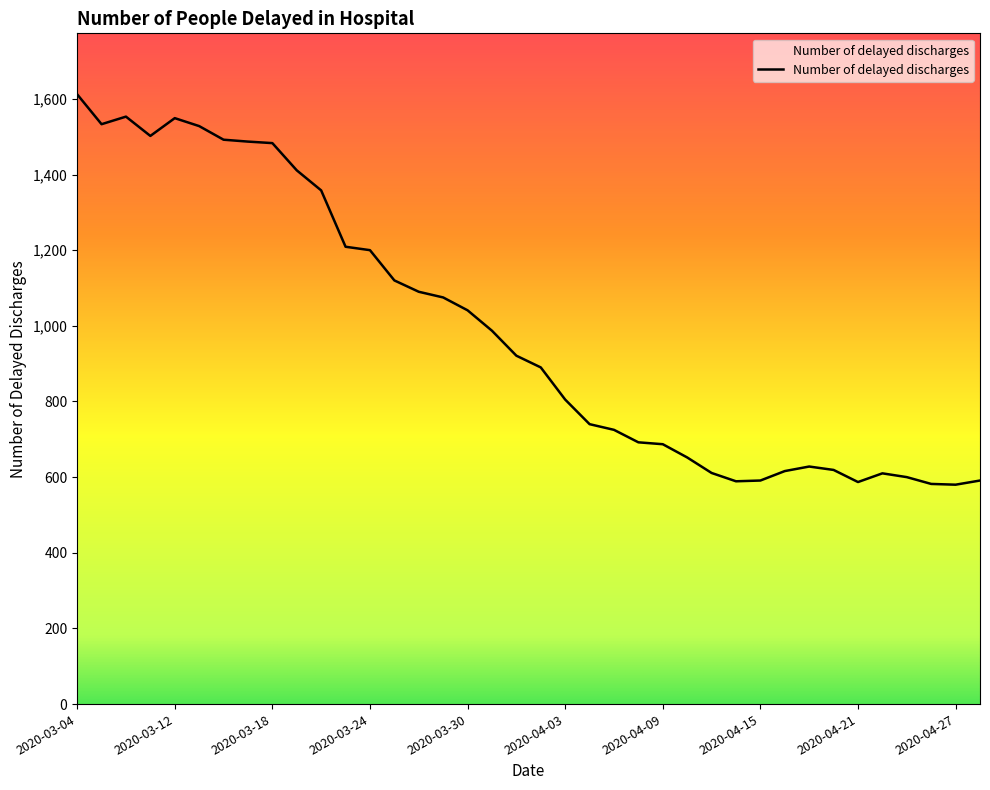

What is the average value?

988